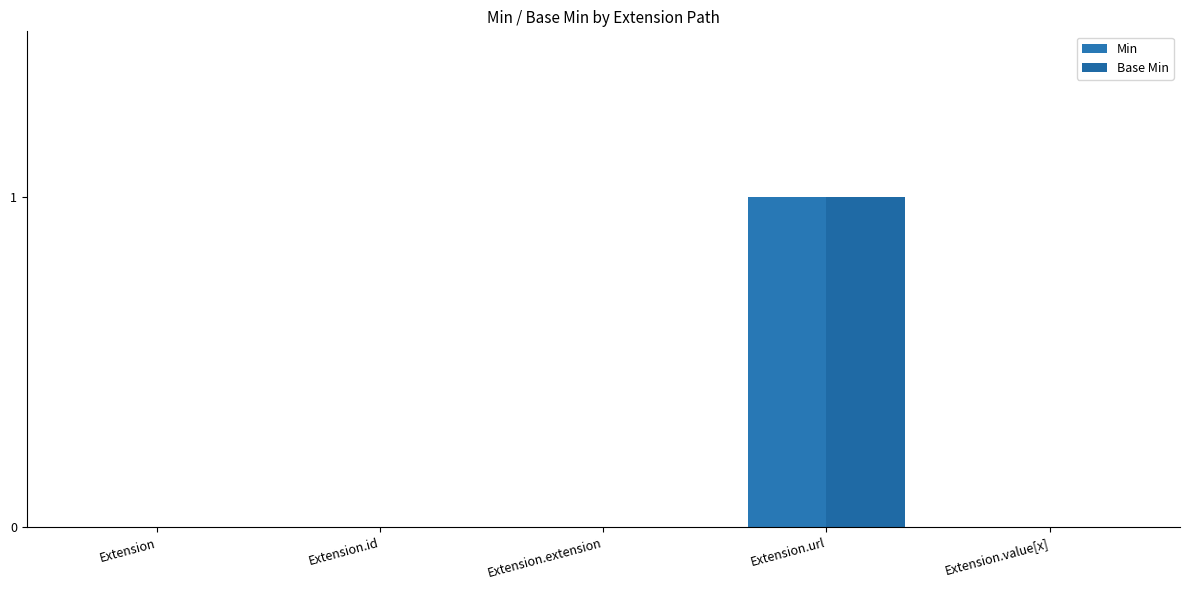

Are the bars horizontal?

No